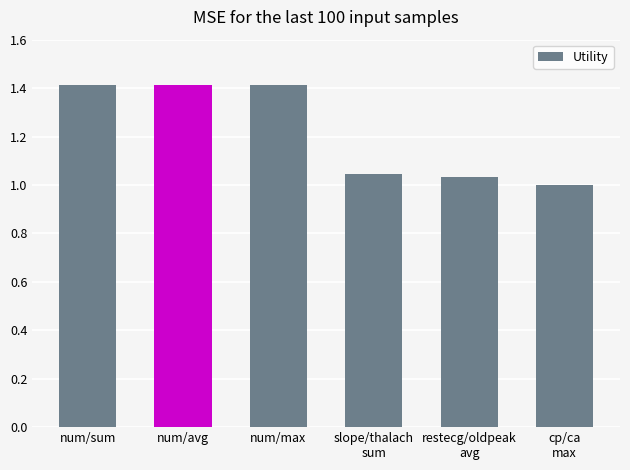

Are the bars grouped side by side (vs. stacked)?

No